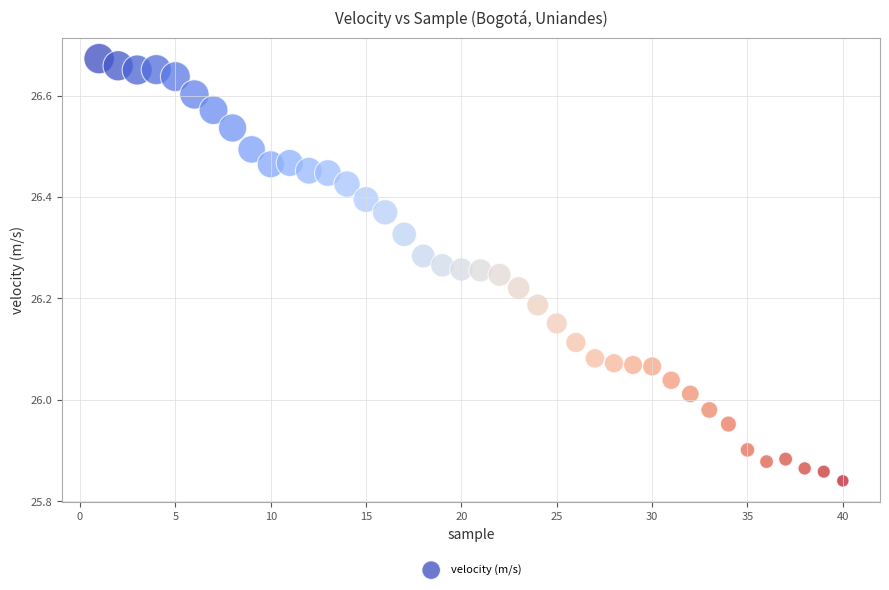

What is the range of X values (max minus min)?

39.0